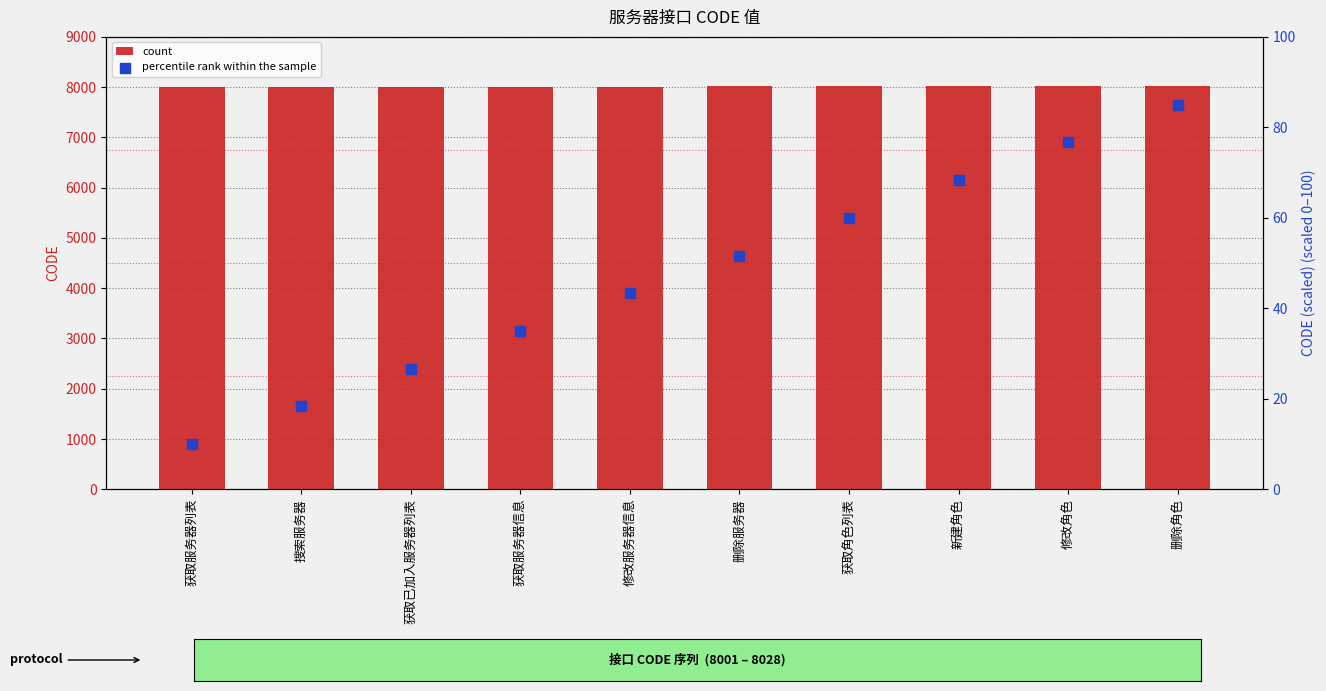

Which series contains the highest Y value?

count